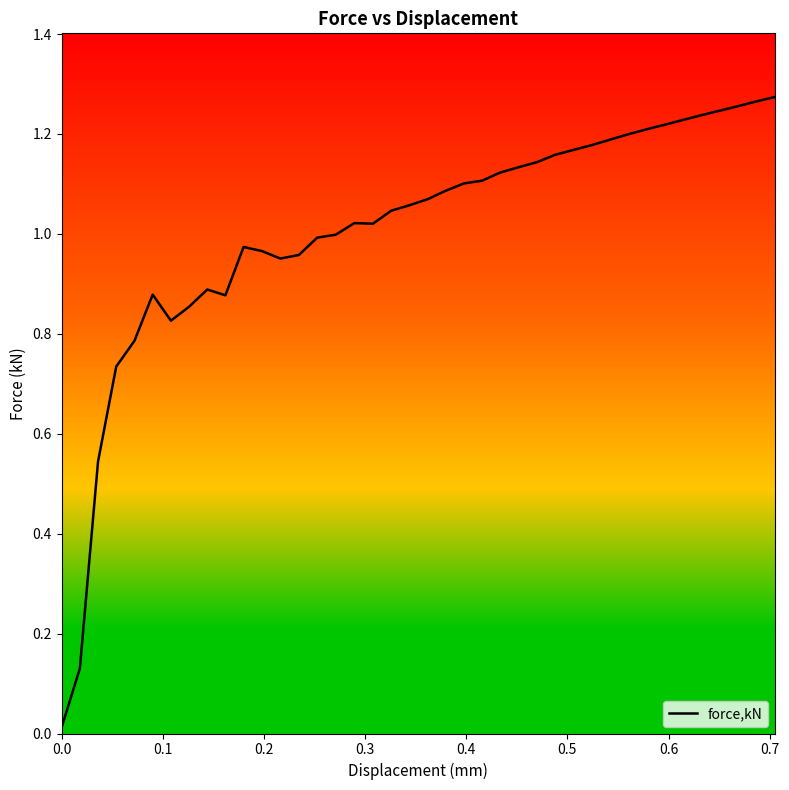

Is this an area chart (filled region under the line)?

No